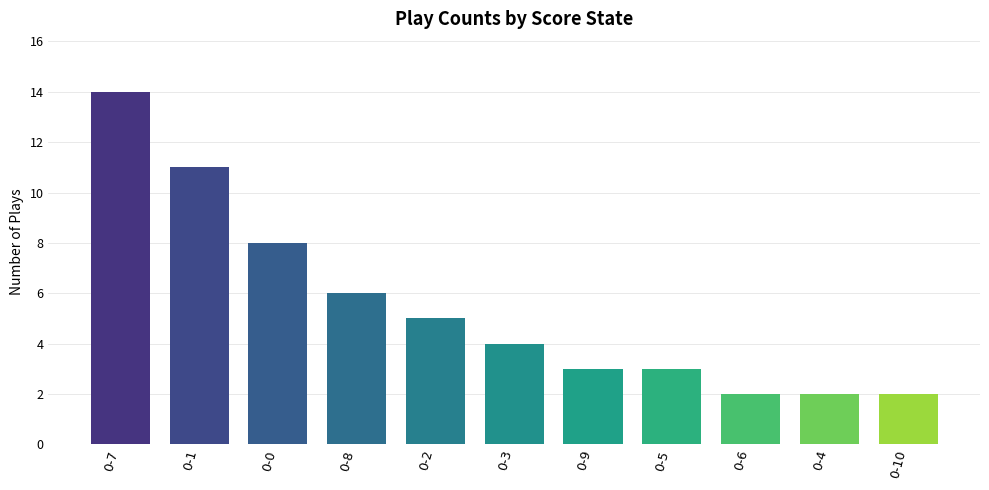

What is the greatest value displayed?

14